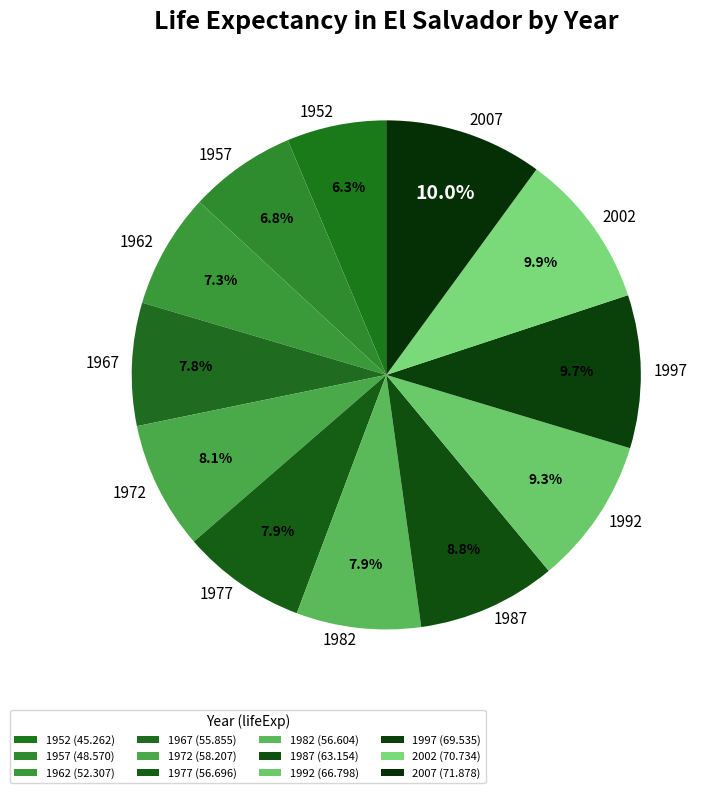

To the nearest percent, what is the combined percentage of 1987 and 1967?

17%